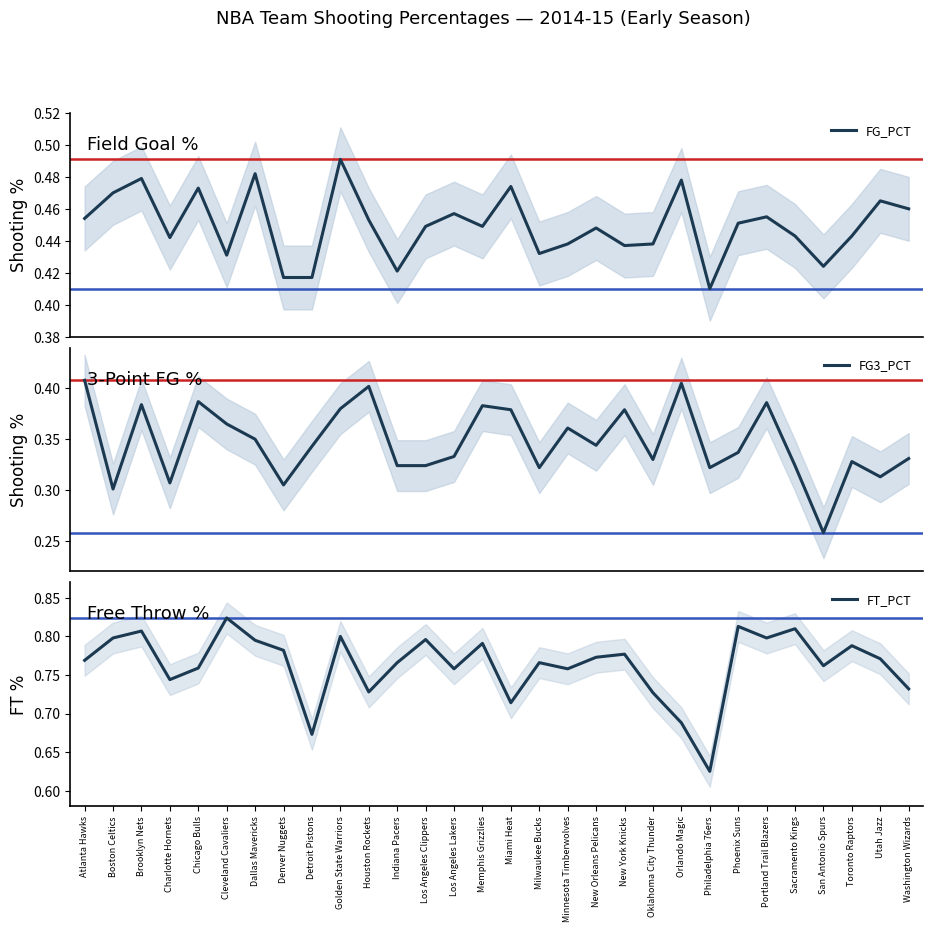

True or false: FG_PCT has more than 1 points higher than both neighbors.

True